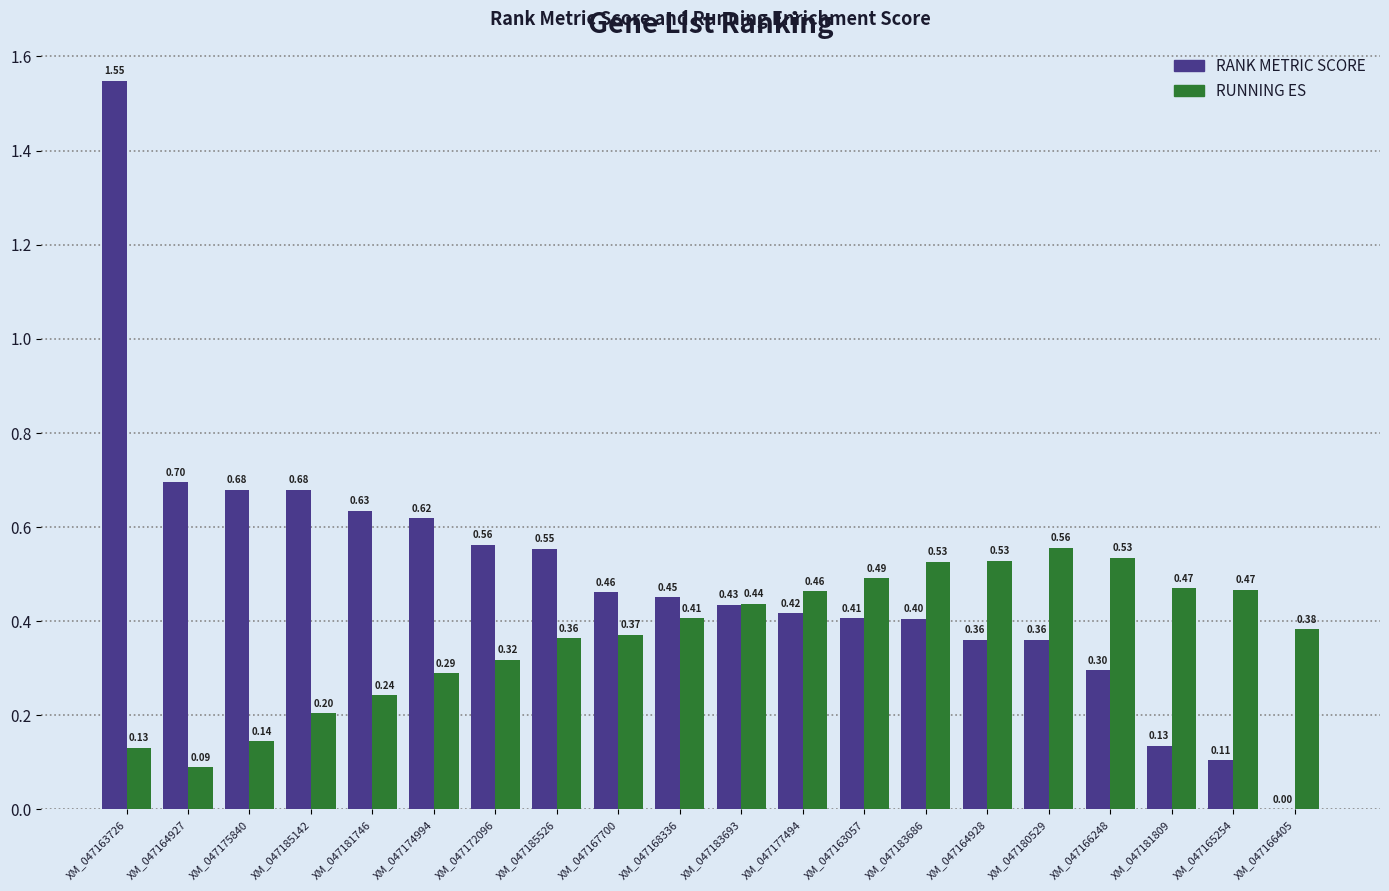

Where is RANK METRIC SCORE nearest to the value 0?

XM_047166405